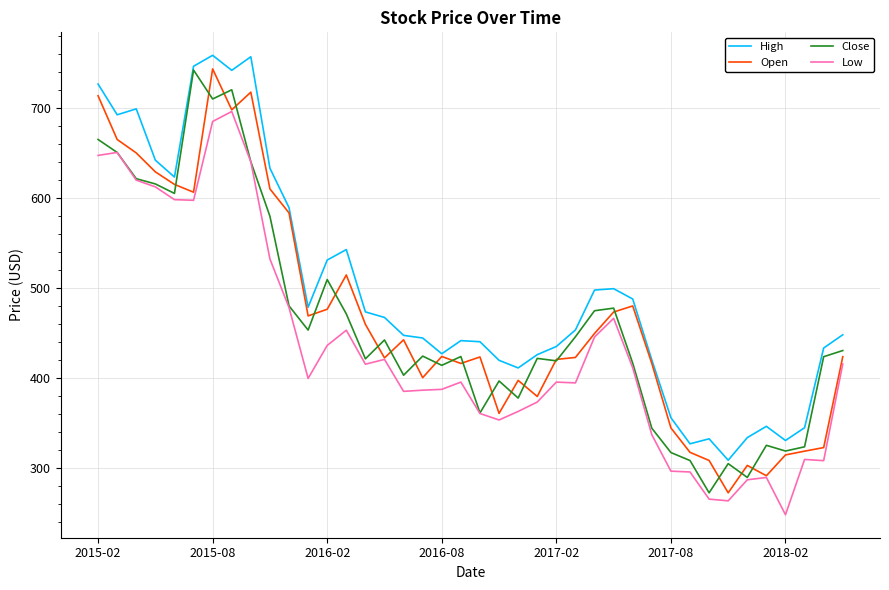

How many lines are shown in the chart?

4